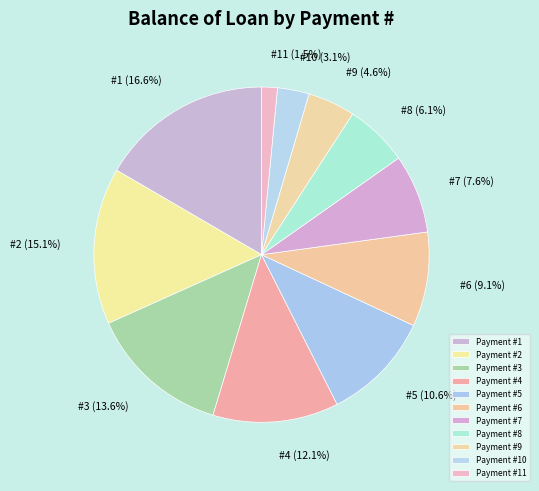

Count the number of slices in the pie.

11